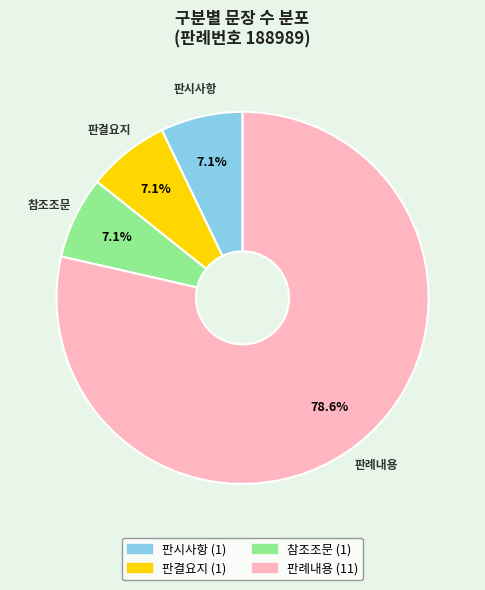

To the nearest percent, what portion does 판결요지 represent?

7%